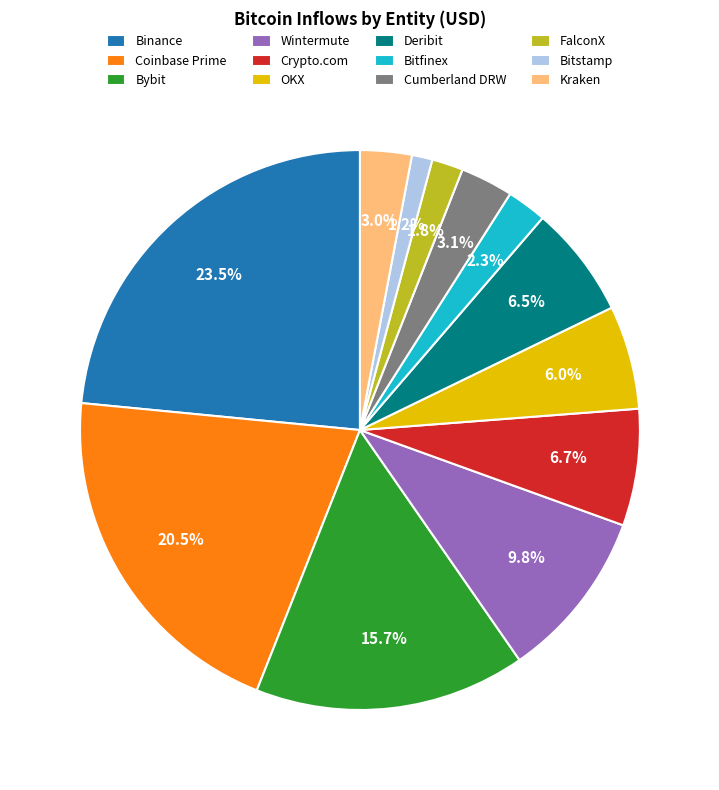

What percentage is NOT represented by OKX?

94.0%